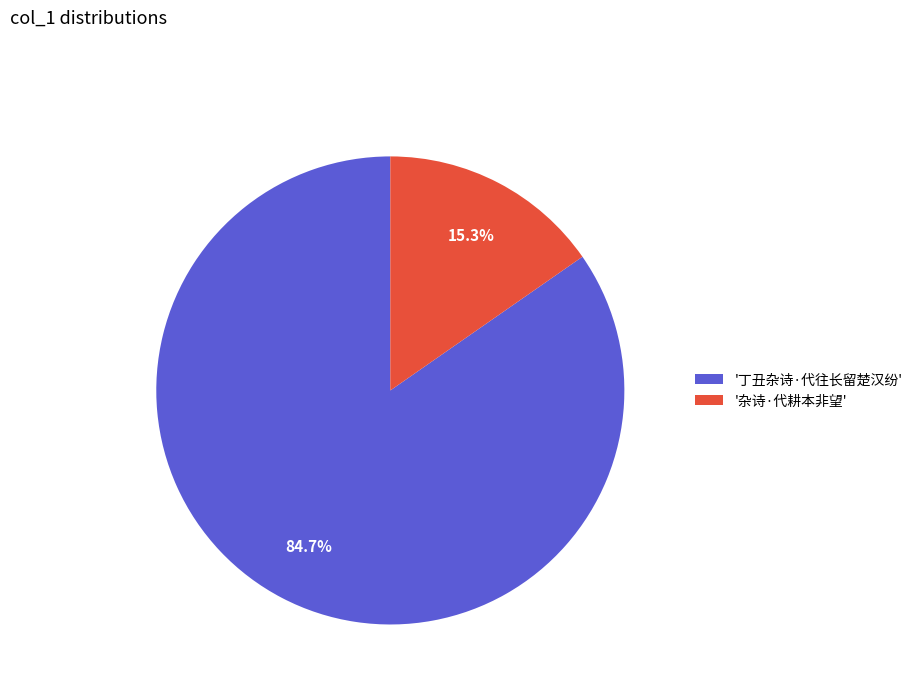

Does any single category account for the majority?

Yes